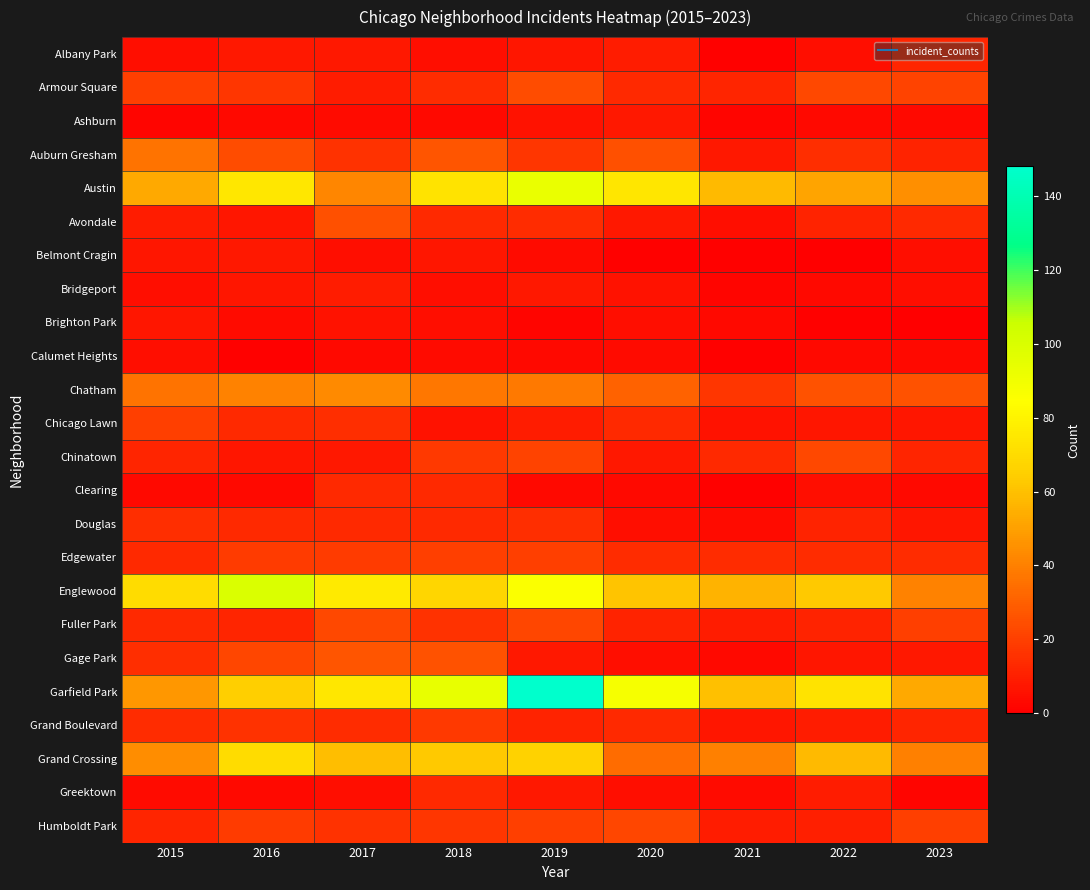

Reading left to right, transcribe all the data shown in this chart.

Albany Park: 2015=5	2016=8	2017=8	2018=5	2019=7	2020=9	2021=1	2022=5	2023=12
Armour Square: 2015=20	2016=17	2017=9	2018=14	2019=24	2020=13	2021=12	2022=23	2023=21
Ashburn: 2015=2	2016=3	2017=4	2018=3	2019=6	2020=8	2021=2	2022=3	2023=3
Auburn Gresham: 2015=36	2016=24	2017=16	2018=27	2019=17	2020=25	2021=8	2022=15	2023=11
Austin: 2015=53	2016=75	2017=42	2018=73	2019=93	2020=74	2021=58	2022=51	2023=45
Avondale: 2015=9	2016=7	2017=25	2018=13	2019=14	2020=8	2021=5	2022=11	2023=13
Belmont Cragin: 2015=7	2016=8	2017=5	2018=7	2019=4	2020=1	2021=1	2022=0	2023=5
Bridgeport: 2015=5	2016=7	2017=9	2018=5	2019=8	2020=6	2021=2	2022=3	2023=5
Brighton Park: 2015=7	2016=4	2017=6	2018=5	2019=2	2020=5	2021=3	2022=1	2023=0
Calumet Heights: 2015=5	2016=1	2017=3	2018=4	2019=3	2020=4	2021=1	2022=3	2023=3
Chatham: 2015=36	2016=41	2017=43	2018=37	2019=38	2020=31	2021=17	2022=26	2023=26
Chicago Lawn: 2015=20	2016=13	2017=15	2018=6	2019=9	2020=13	2021=6	2022=7	2023=7
Chinatown: 2015=12	2016=7	2017=8	2018=18	2019=21	2020=8	2021=13	2022=23	2023=12
Clearing: 2015=3	2016=3	2017=13	2018=13	2019=3	2020=3	2021=1	2022=5	2023=3
Douglas: 2015=15	2016=13	2017=13	2018=13	2019=15	2020=5	2021=4	2022=11	2023=7
Edgewater: 2015=13	2016=19	2017=19	2018=20	2019=20	2020=14	2021=14	2022=14	2023=14
Englewood: 2015=70	2016=100	2017=76	2018=68	2019=86	2020=61	2021=56	2022=63	2023=41
Fuller Park: 2015=13	2016=12	2017=23	2018=16	2019=22	2020=11	2021=9	2022=11	2023=20
Gage Park: 2015=15	2016=22	2017=27	2018=26	2019=8	2020=5	2021=3	2022=7	2023=8
Garfield Park: 2015=47	2016=65	2017=75	2018=94	2019=148	2020=88	2021=60	2022=73	2023=53
Grand Boulevard: 2015=14	2016=16	2017=14	2018=18	2019=11	2020=13	2021=7	2022=9	2023=12
Grand Crossing: 2015=44	2016=70	2017=59	2018=63	2019=66	2020=34	2021=40	2022=58	2023=40
Greektown: 2015=4	2016=3	2017=5	2018=13	2019=8	2020=5	2021=4	2022=9	2023=2
Humboldt Park: 2015=12	2016=19	2017=16	2018=17	2019=20	2020=22	2021=9	2022=10	2023=20